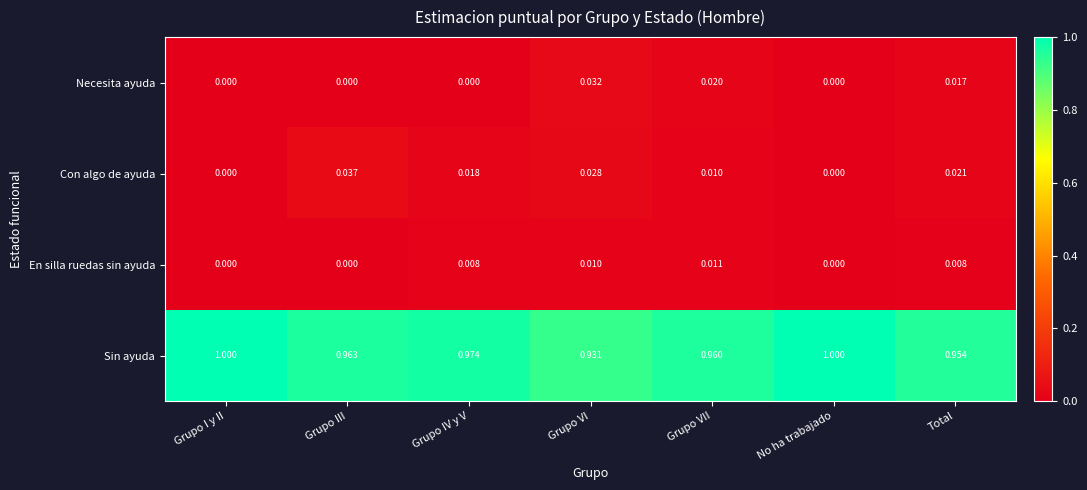

At Grupo IV y V, list the series in order from largest to smallest.

Sin ayuda, Con algo de ayuda, En silla ruedas sin ayuda, Necesita ayuda